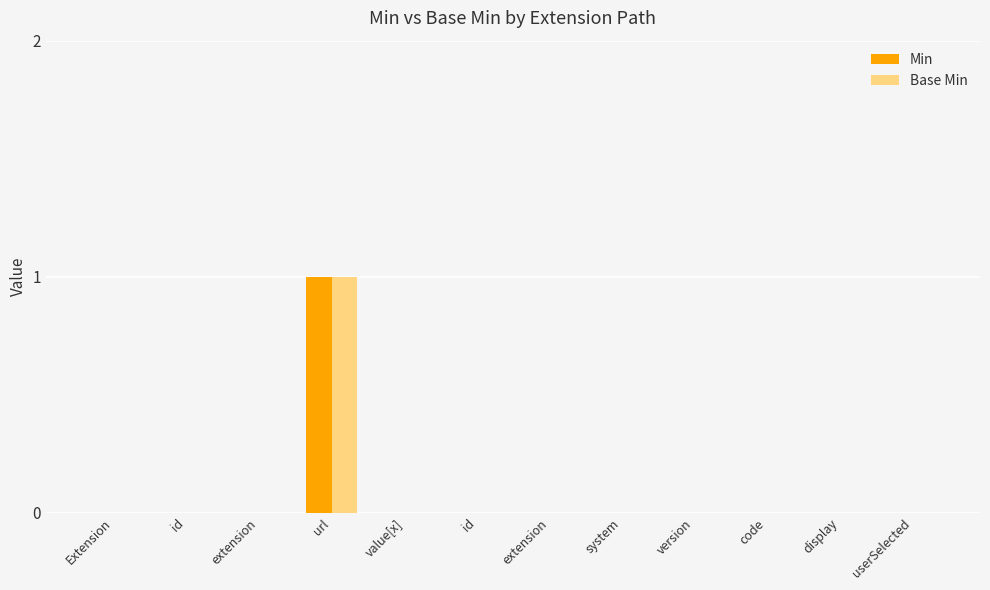

Count the number of data series in this chart.

2